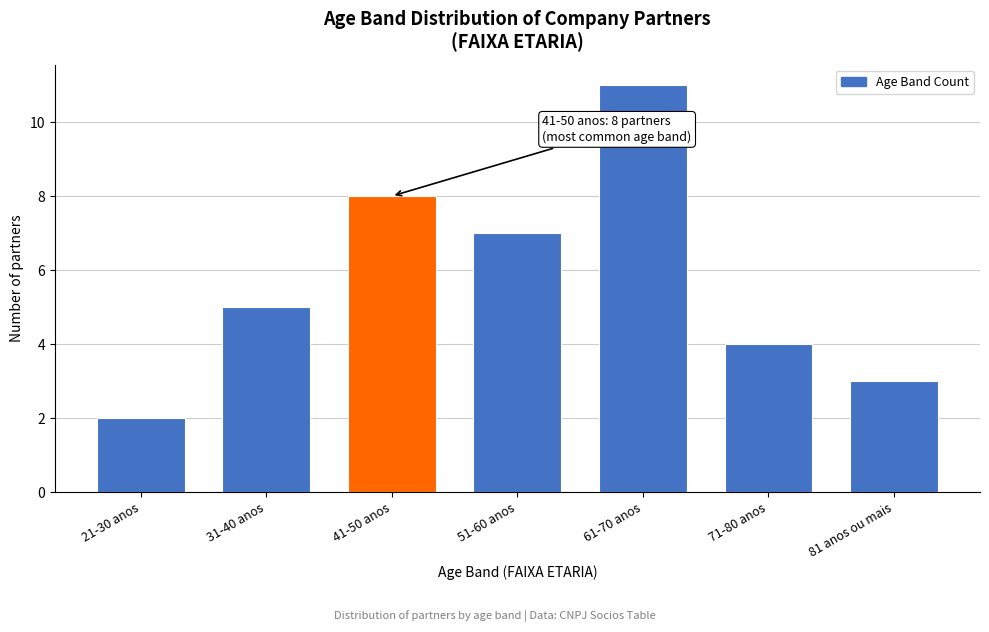

Reading right to left, list all the values displayed in this chart.

81 anos ou mais=3	71-80 anos=4	61-70 anos=11	51-60 anos=7	41-50 anos=8	31-40 anos=5	21-30 anos=2